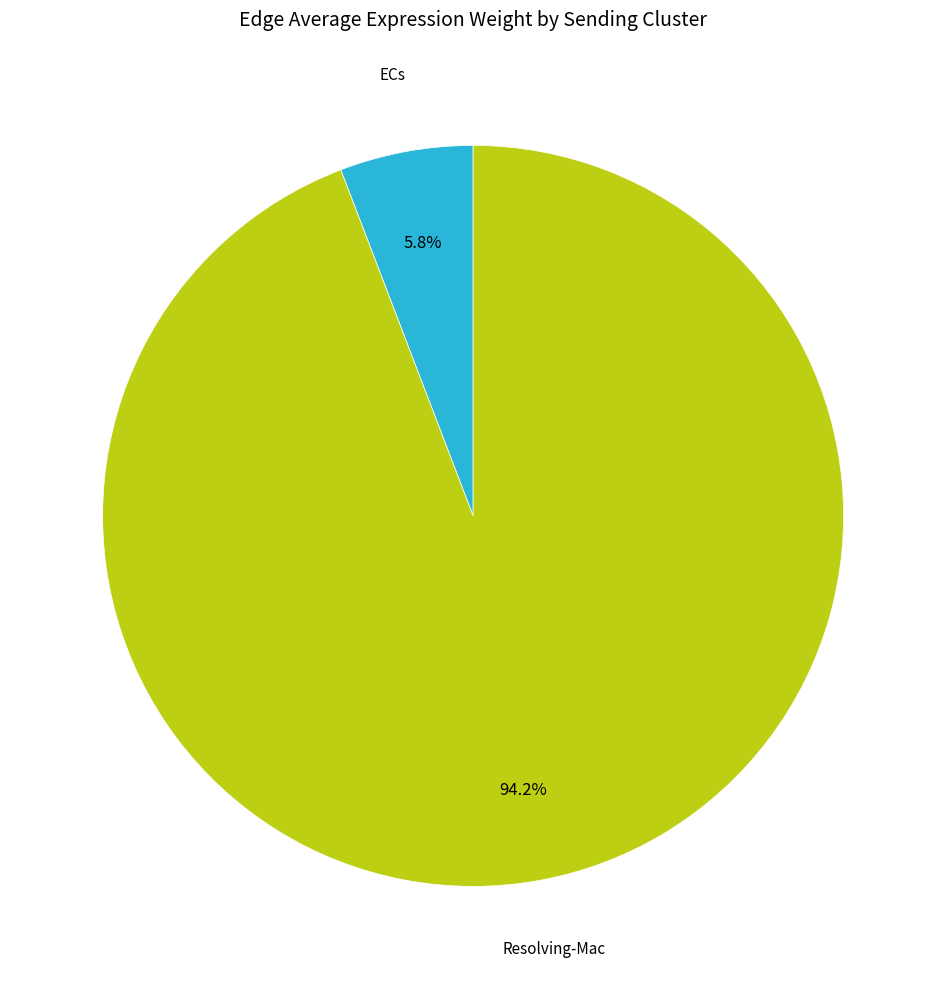

Does any single category account for the majority?

Yes